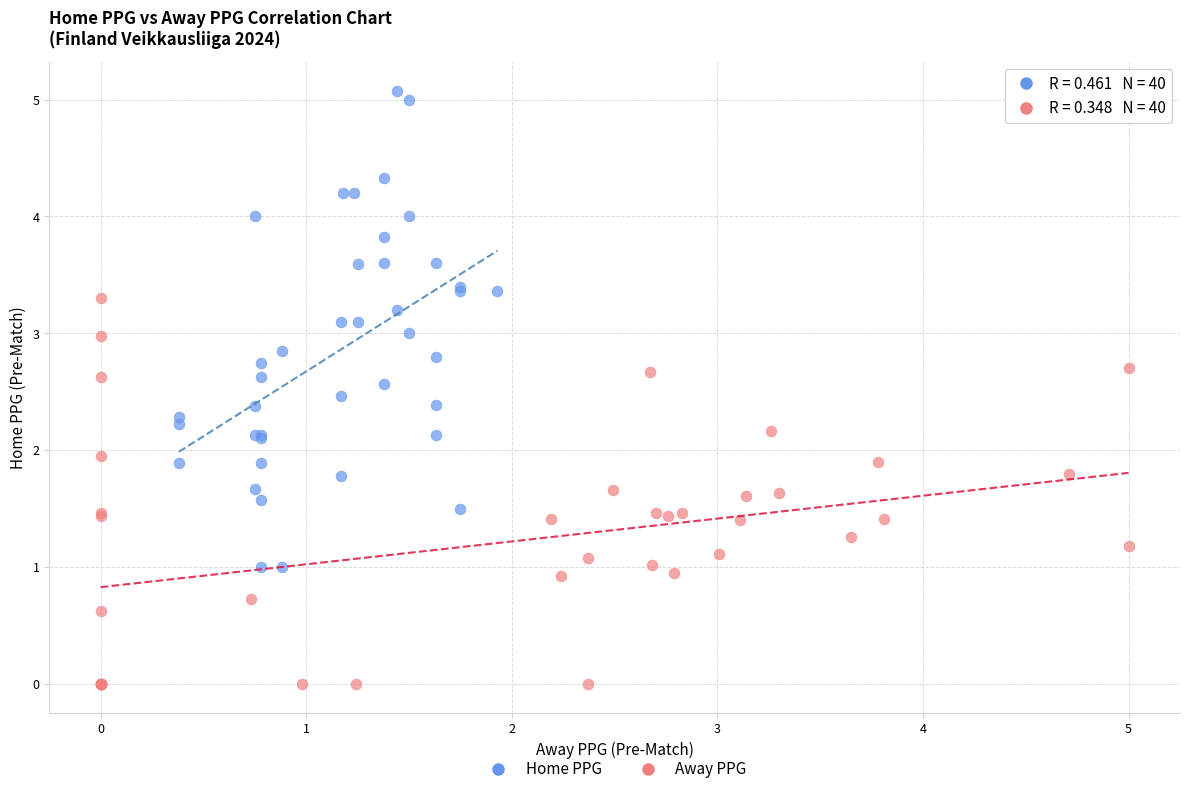

Which series contains the highest Y value?

Home PPG